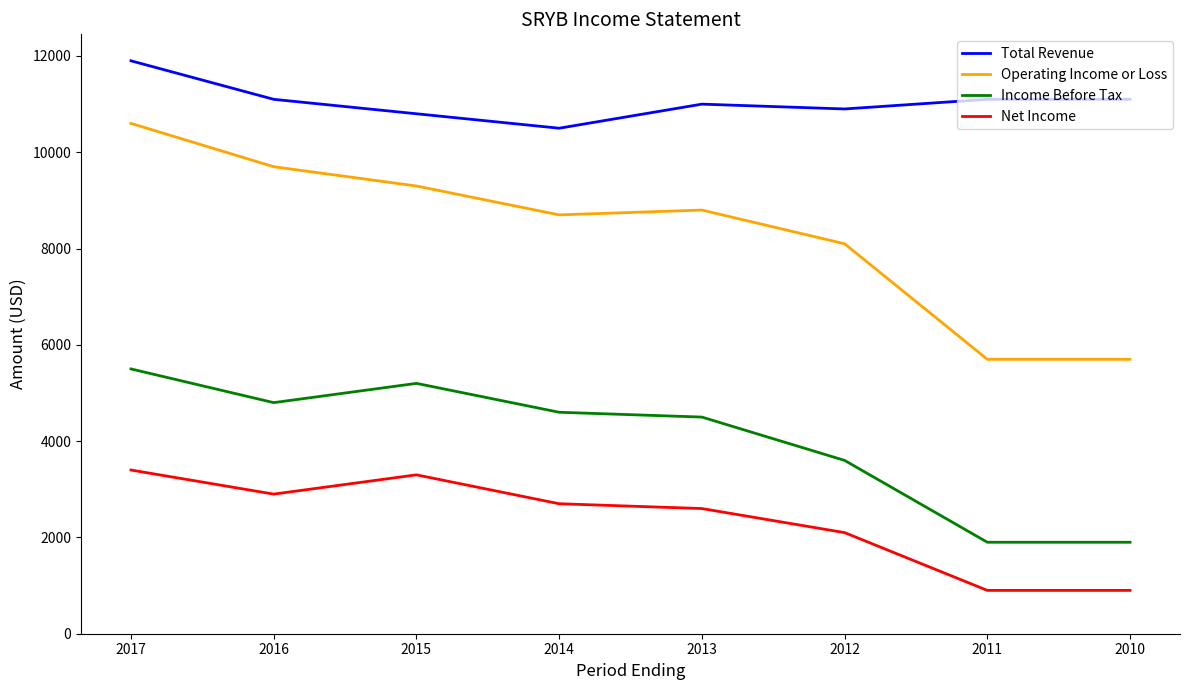

Which series has the largest total across all categories?

Total Revenue